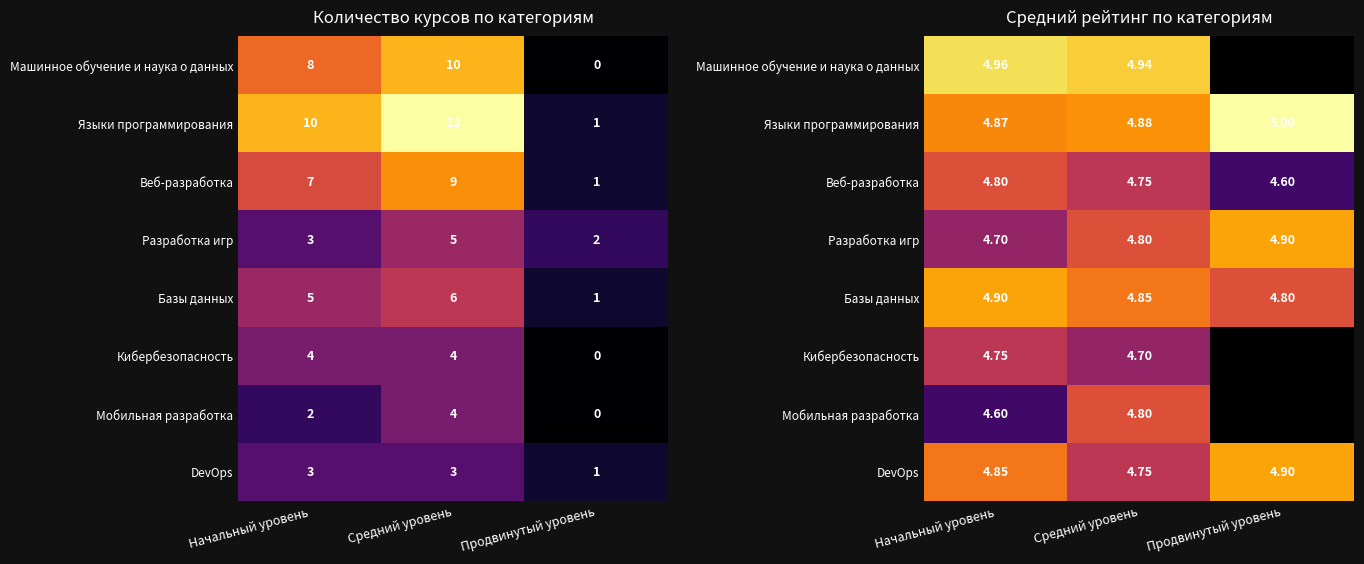

At which category is the sum across all series the highest?

Средний уровень